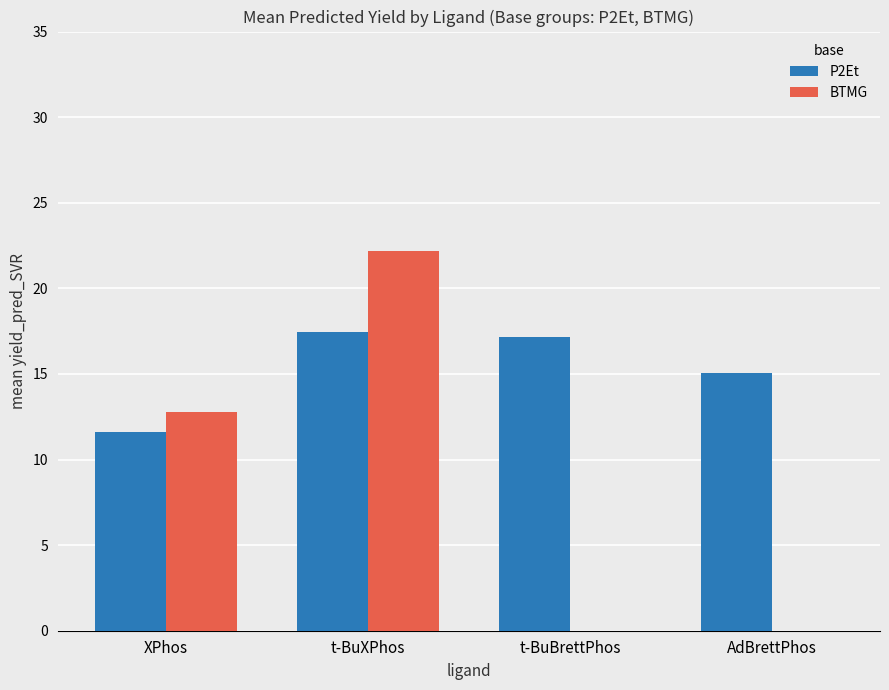

Count the number of categories in the chart.

4